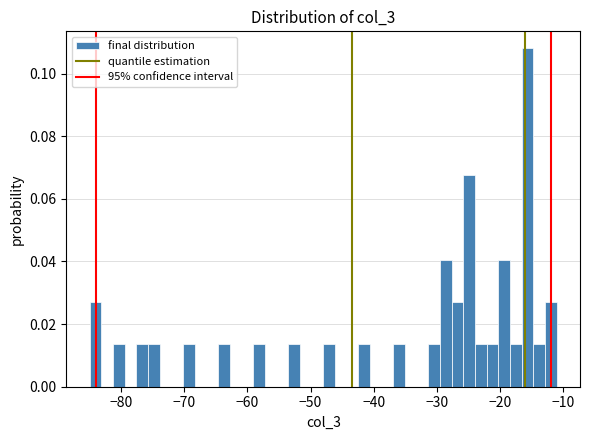

Around what value on the x-axis is the tallest bar? Give the approximate position of its centre, as read against the axis.

-16